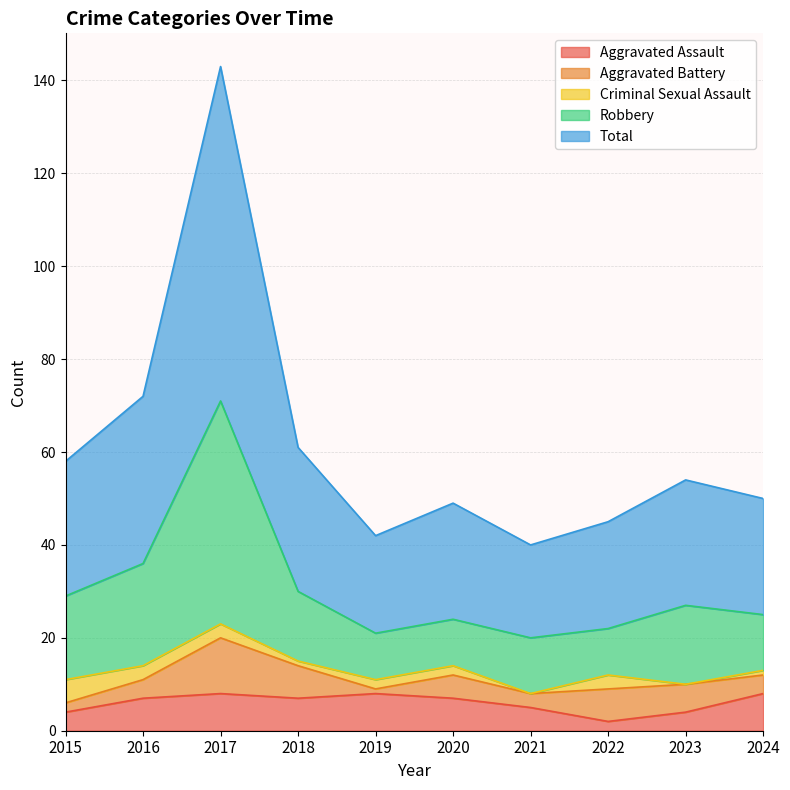

What is the maximum value for Aggravated Assault?

8